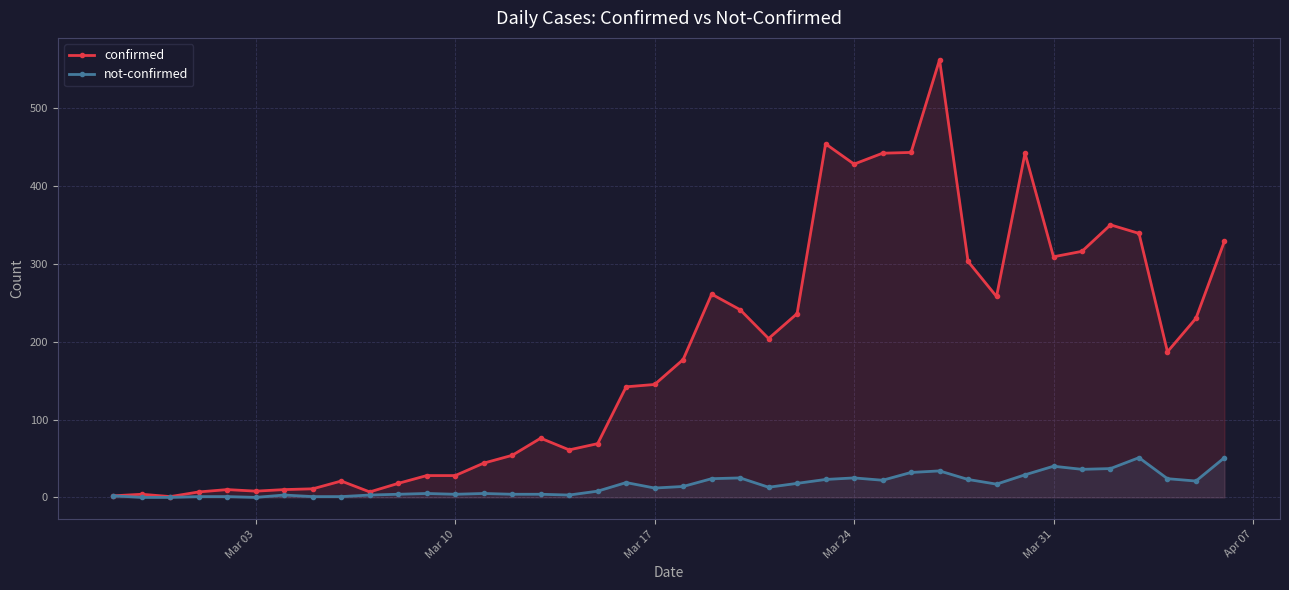

Rank the series by their maximum value, from highest to lowest.

confirmed, not-confirmed